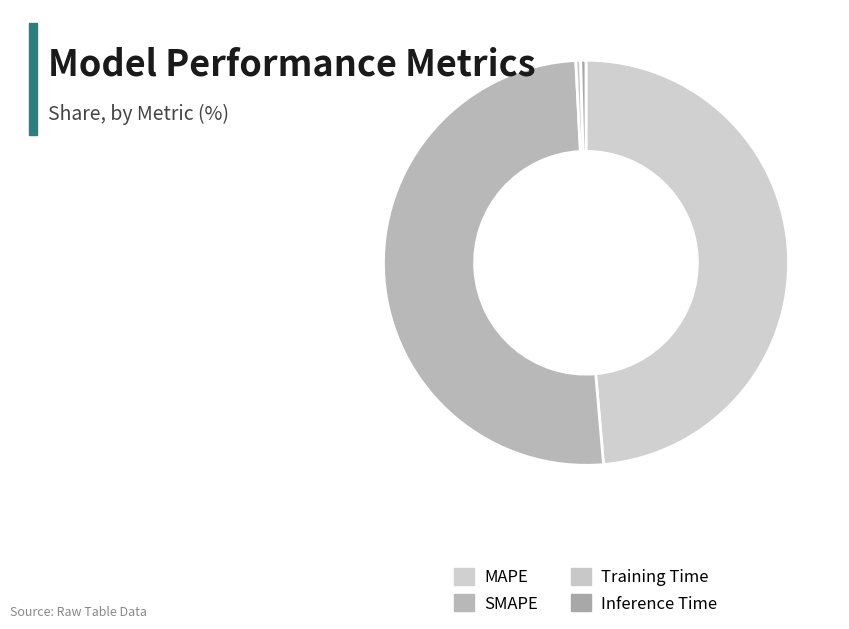

How many slices are in this pie chart?

4